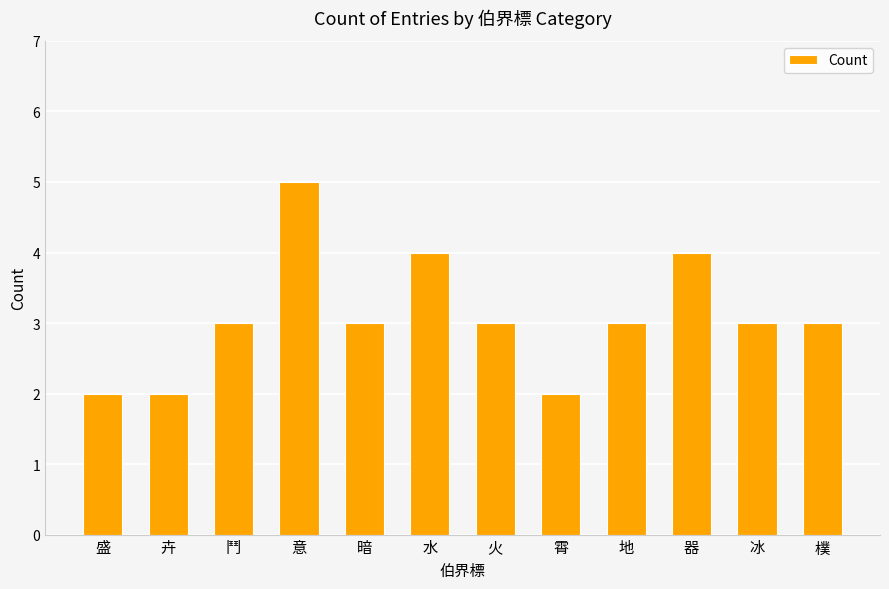

What is the approximate value at 水?

4